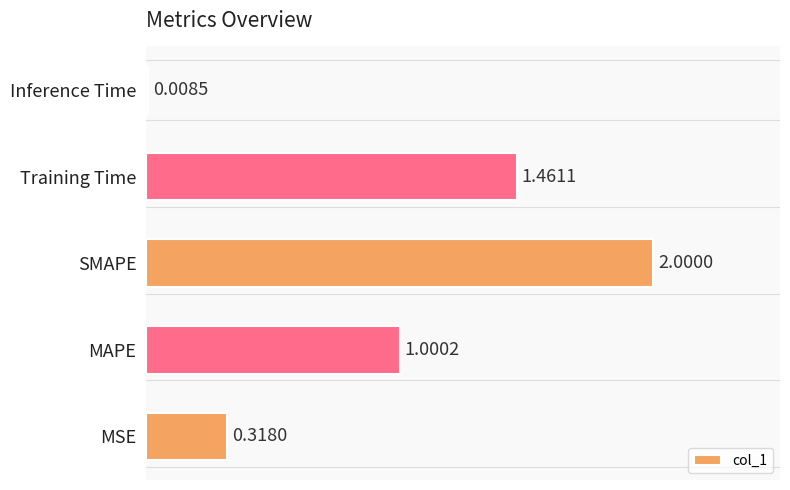

Rank the categories by value from highest to lowest.

SMAPE, Training Time, MAPE, MSE, Inference Time